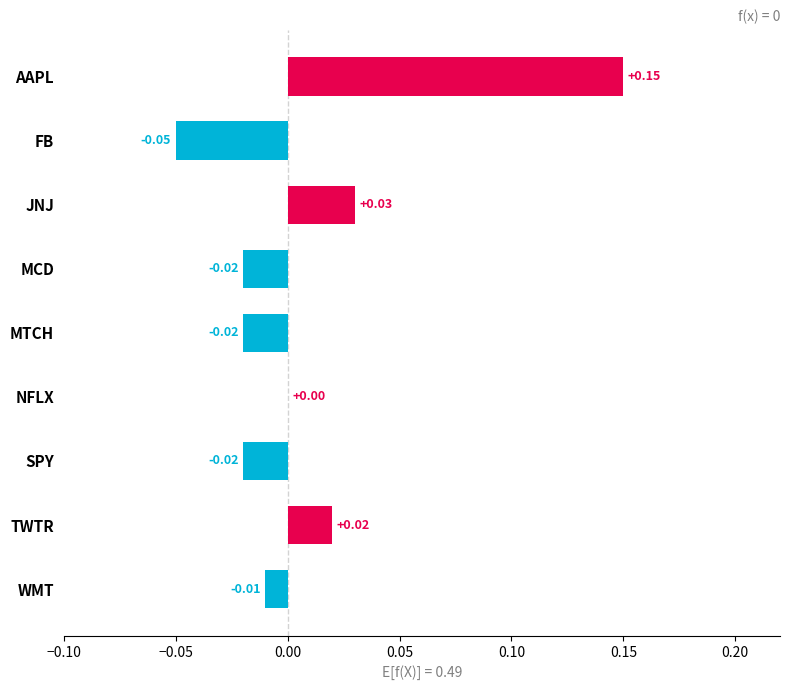

Which category has the highest value across all series?

AAPL